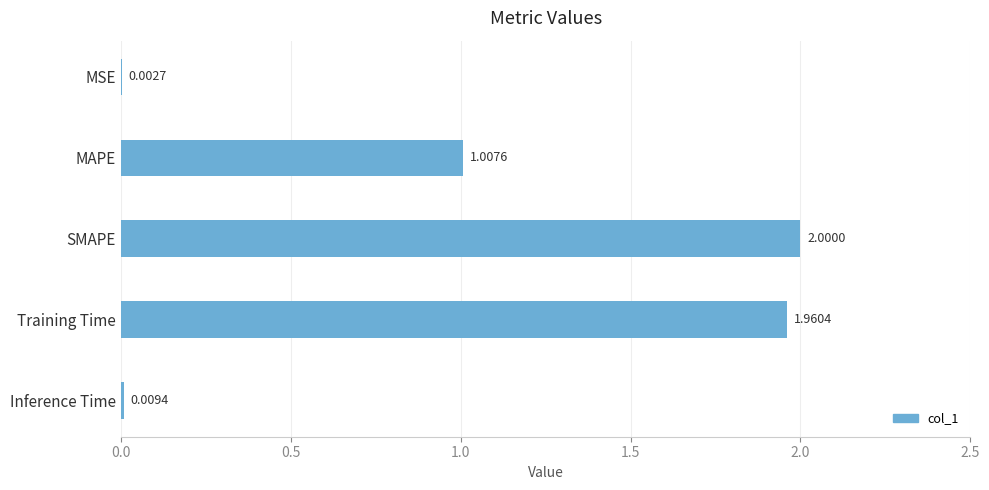

Where is the data nearest to the value 1?

MAPE